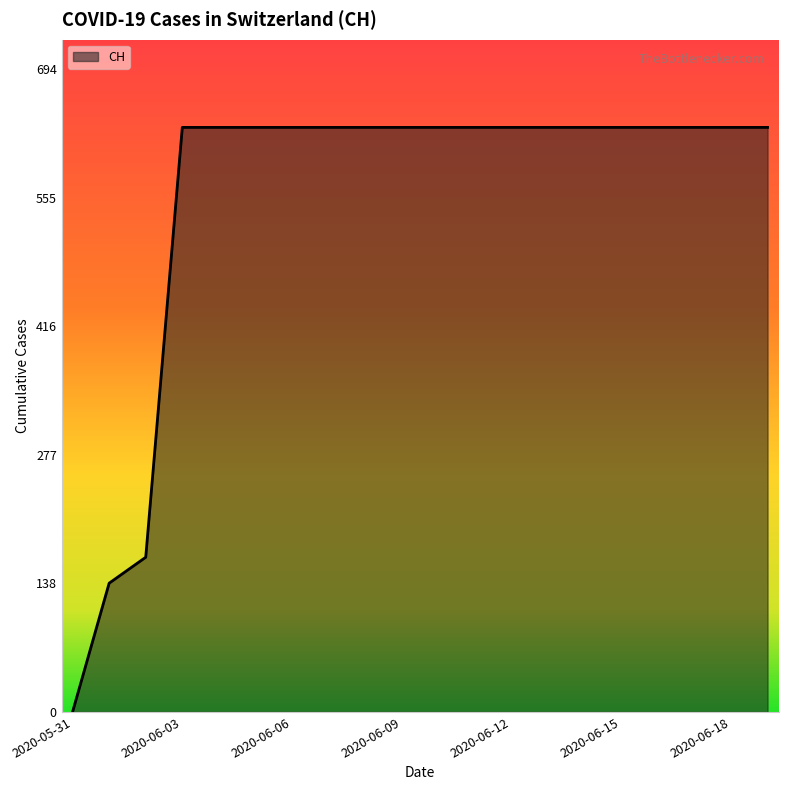

Reading left to right, transcribe all the data shown in this chart.

0	139	167	631	631	631	631	631	631	631	631	631	631	631	631	631	631	631	631	631